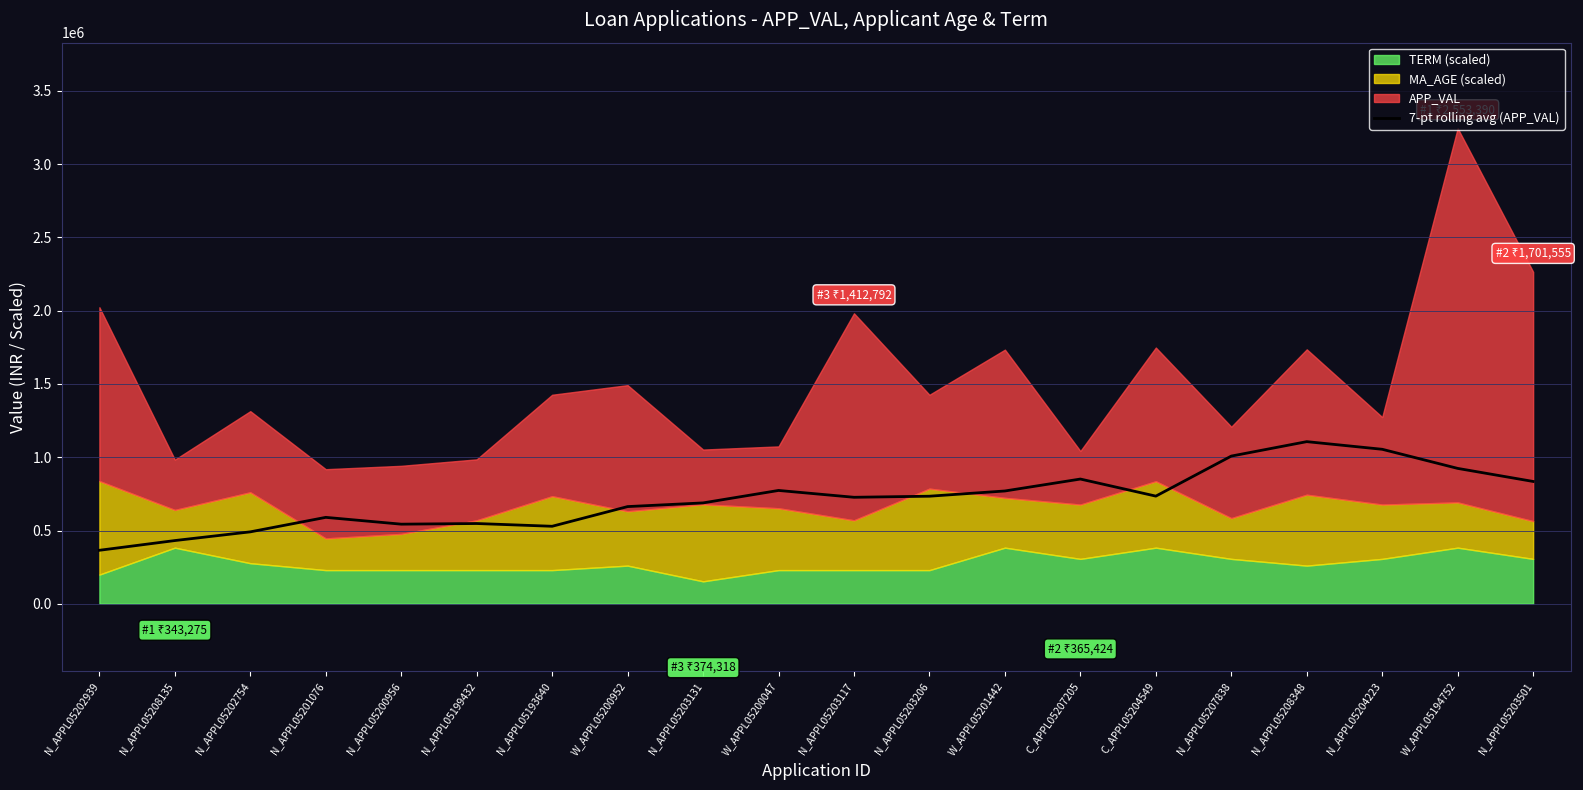

The value of 7-pt rolling avg (APP_VAL) at W_APPL05200047 is 773507.6. True or false?

True